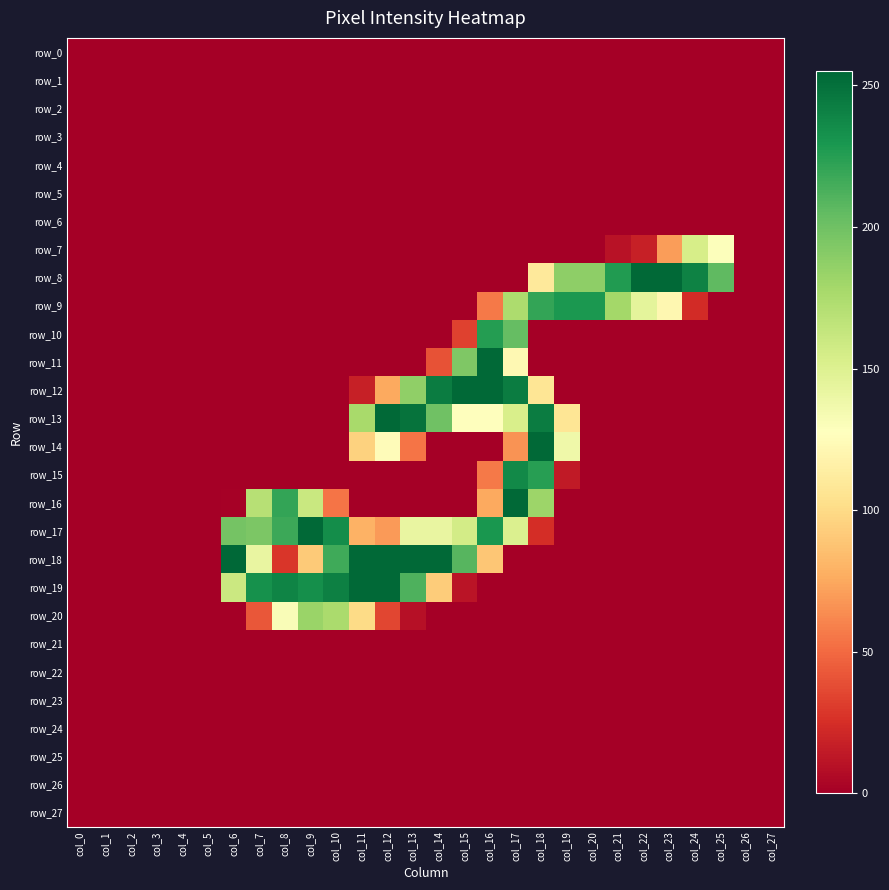

Between col_4 and col_19, which series saw the biggest shift?

row_9